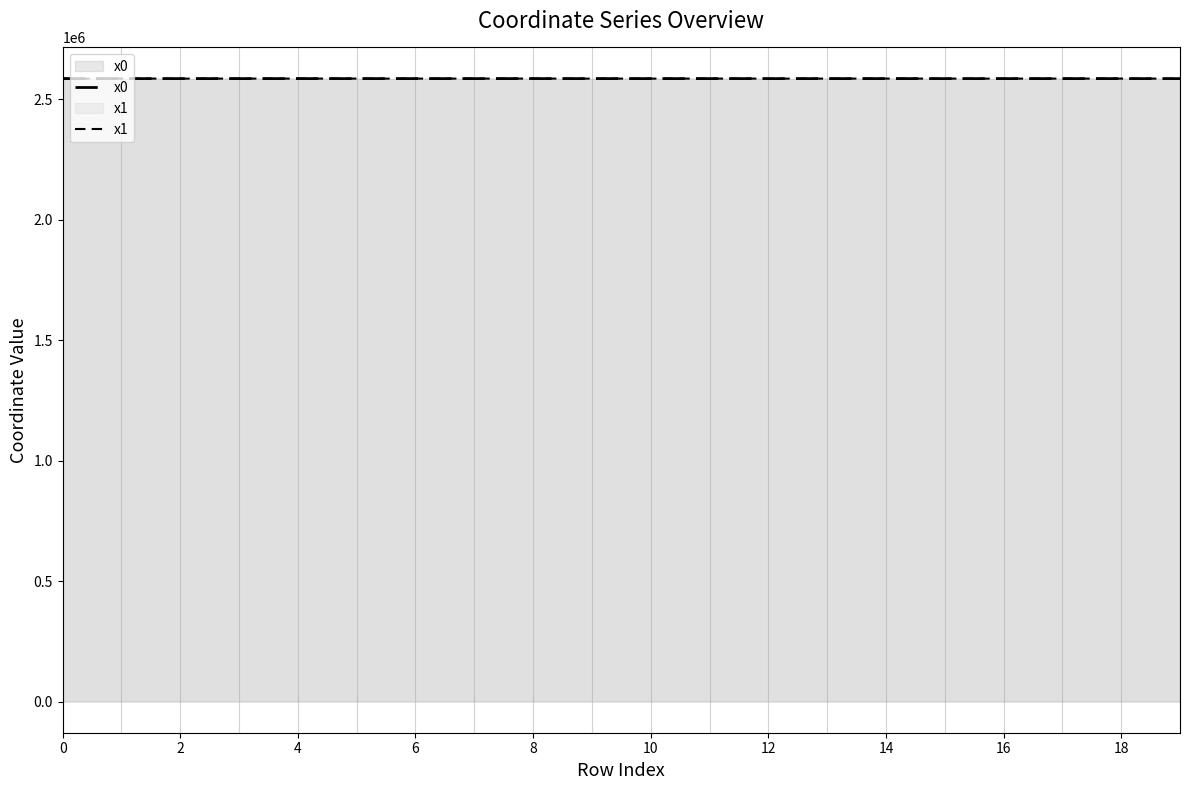

At how many categories does at least one series exceed 2586509?

14